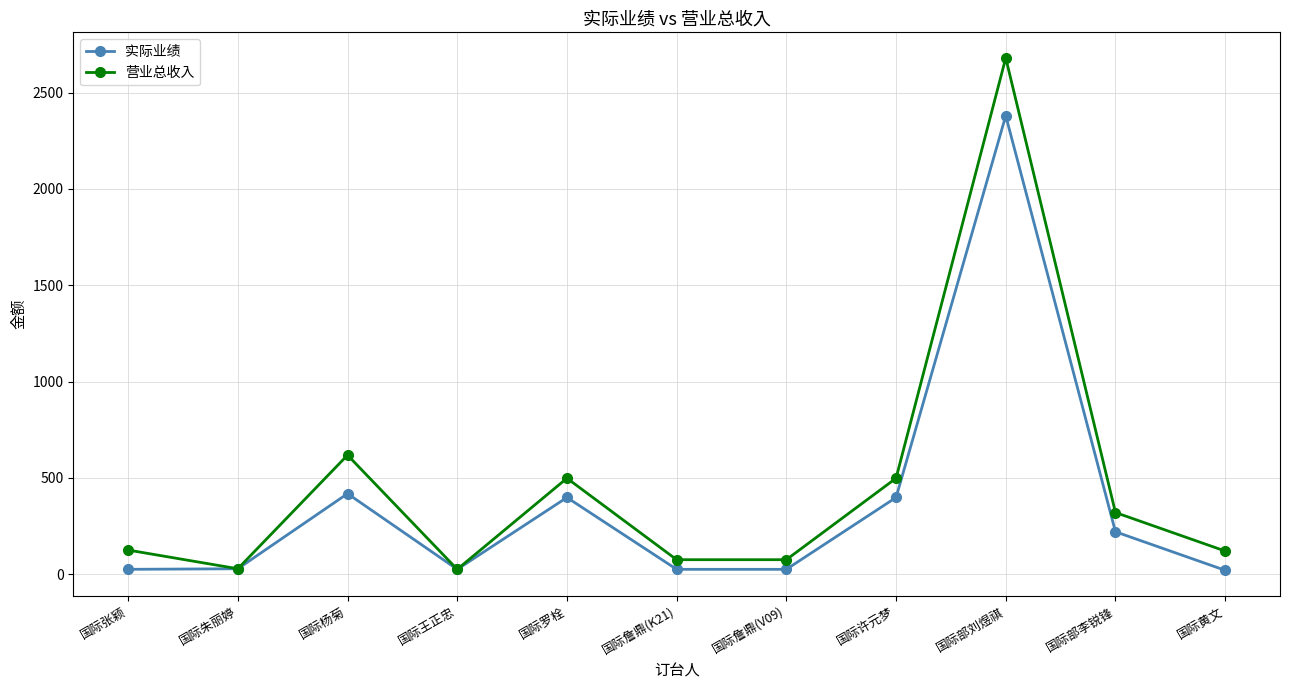

What is the minimum value shown in the chart?

20